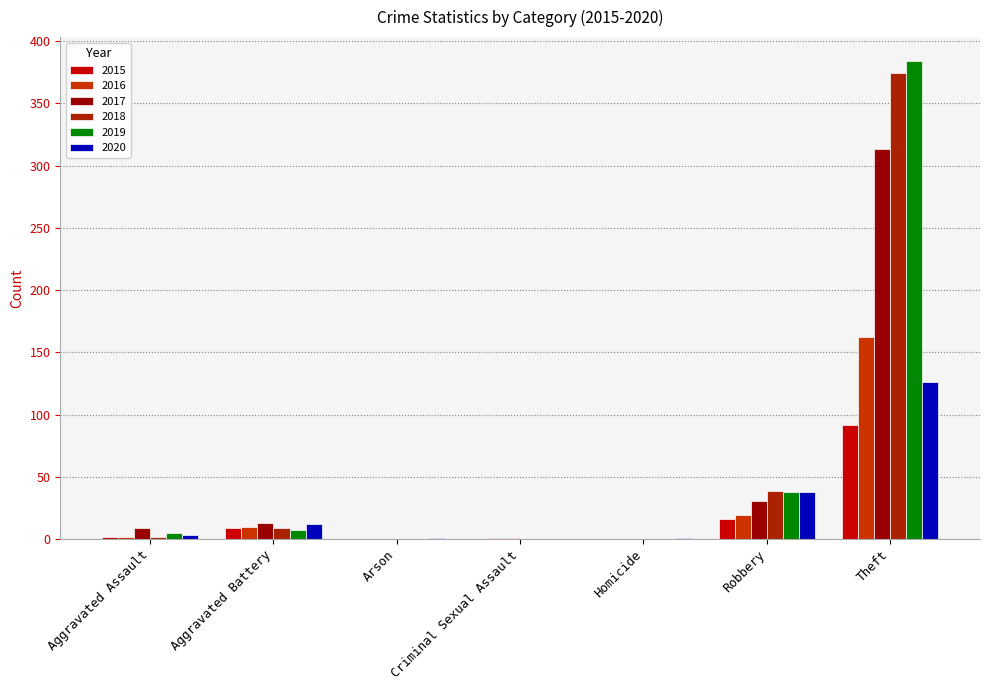

Is the value of 2015 at Arson greater than the value of 2018 at Arson?

No